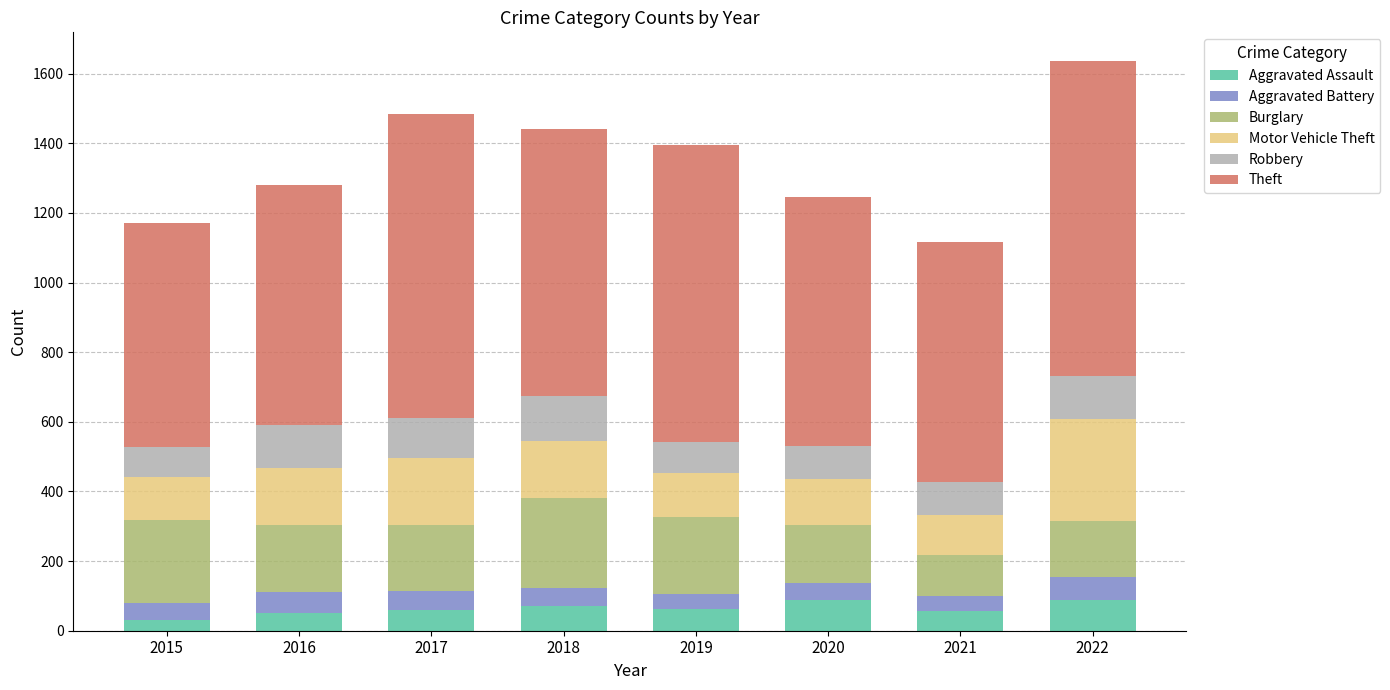

What is the total value across all series at 2021?

1117